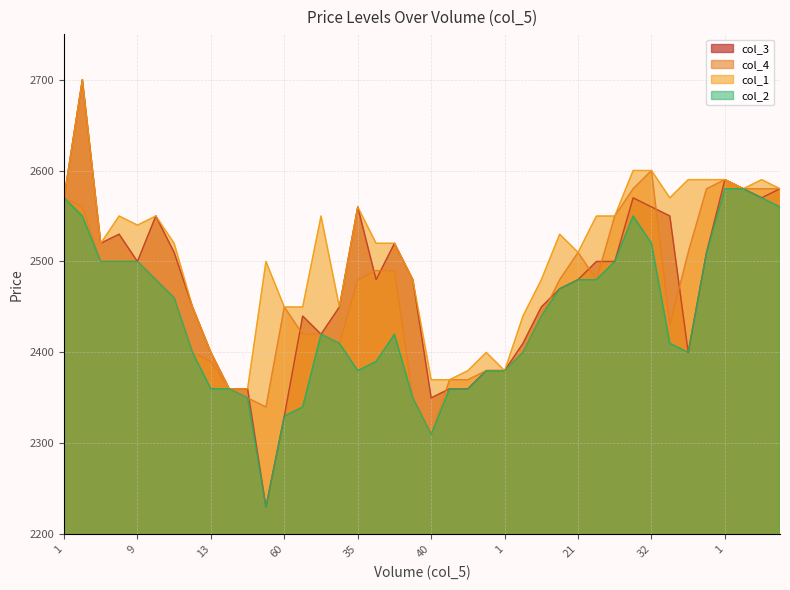

What is the maximum value shown in the chart?

2700